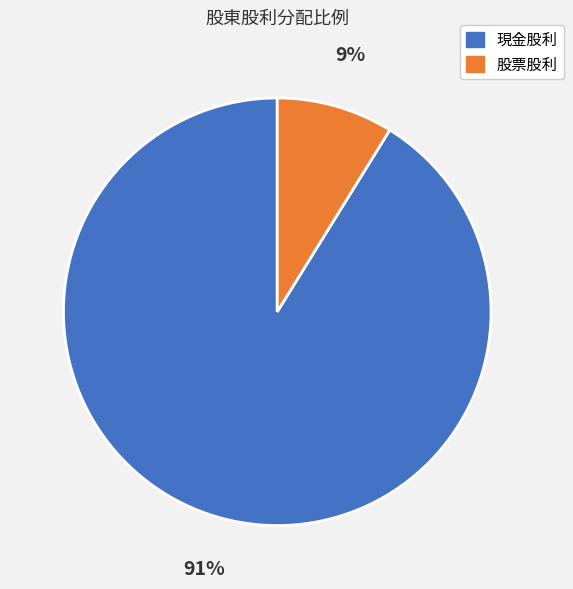

Is there a majority slice in this chart?

Yes